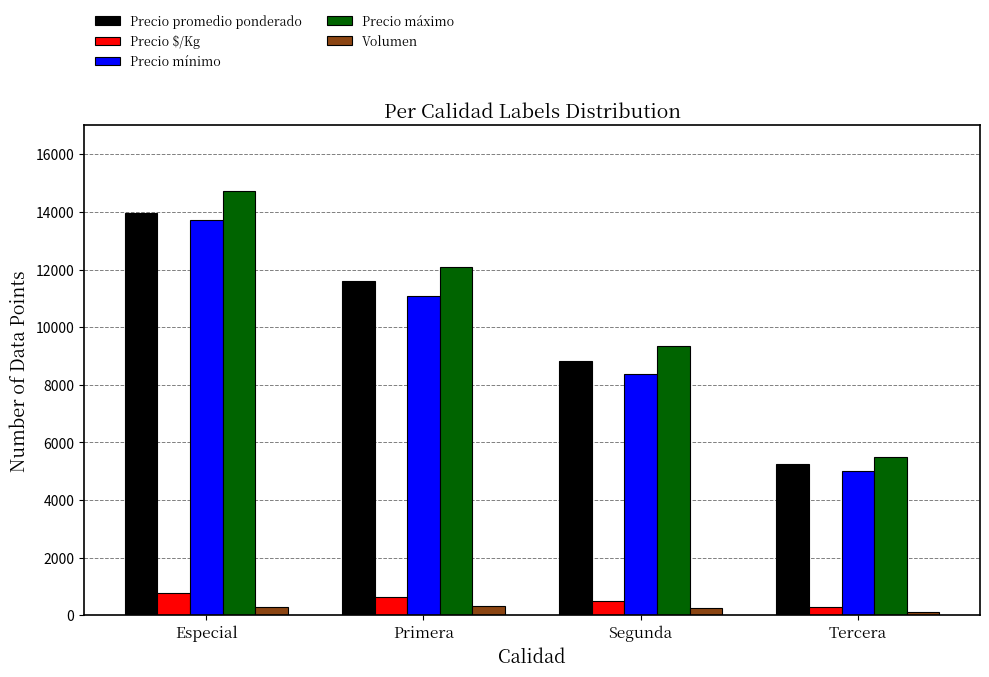

Rank the series by their maximum value, from highest to lowest.

Precio máximo, Precio promedio ponderado, Precio mínimo, Precio $/Kg, Volumen